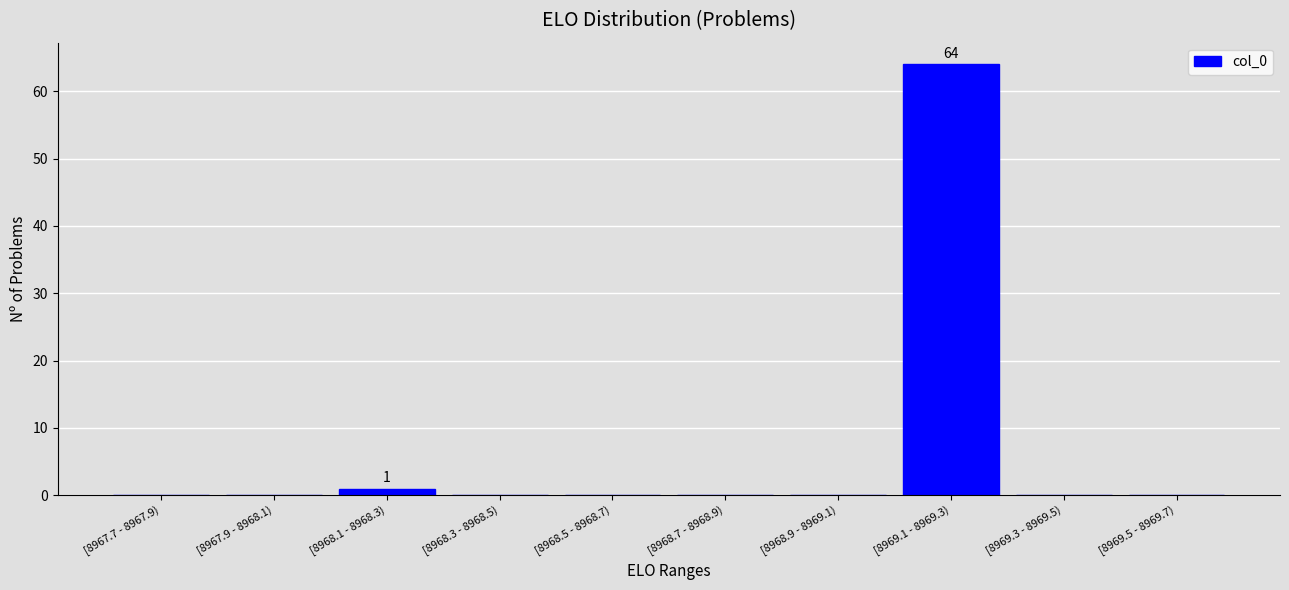

Reading left to right, extract all data points from this chart.

[8967.7 - 8967.9)=0	[8967.9 - 8968.1)=0	[8968.1 - 8968.3)=1	[8968.3 - 8968.5)=0	[8968.5 - 8968.7)=0	[8968.7 - 8968.9)=0	[8968.9 - 8969.1)=0	[8969.1 - 8969.3)=64	[8969.3 - 8969.5)=0	[8969.5 - 8969.7)=0